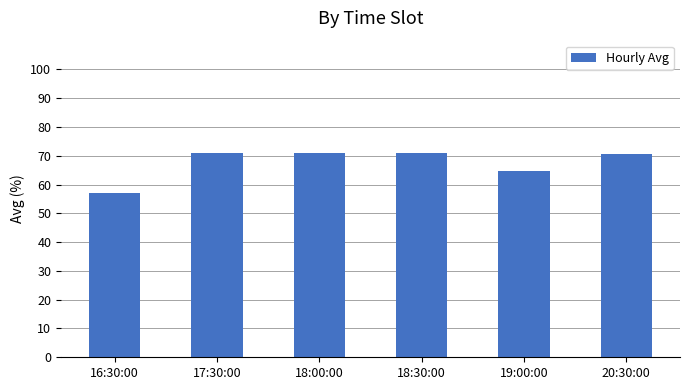

Which label corresponds to the smallest value in the chart?

16:30:00